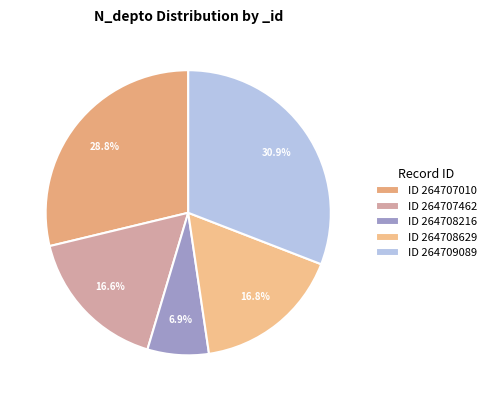

Rank the categories by value from lowest to highest.

264708216, 264707462, 264708629, 264707010, 264709089